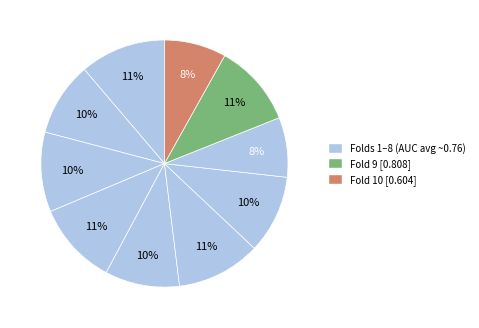

How many segments does this pie chart have?

10